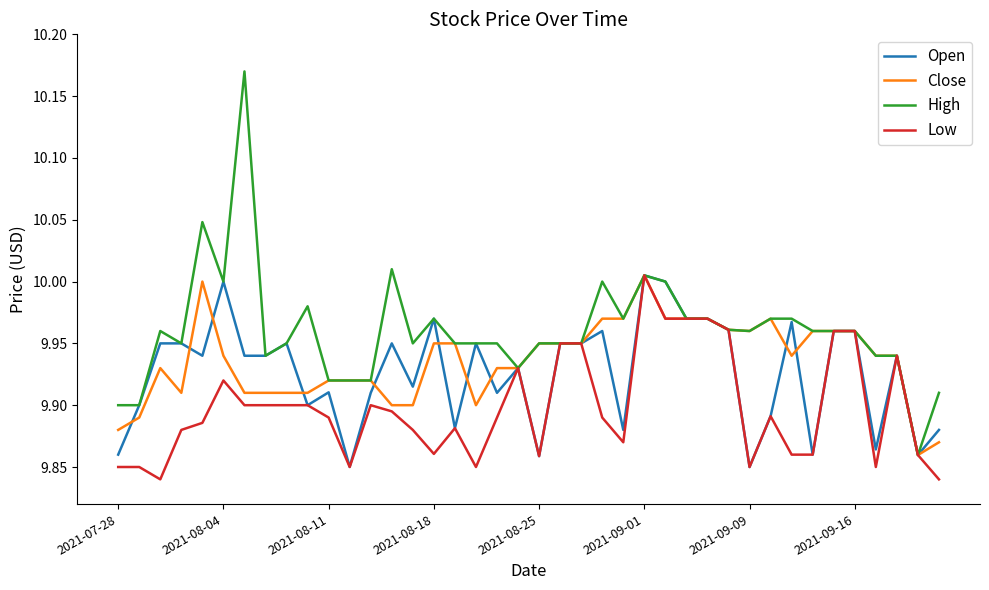

Rank the series by their average value, from lowest to highest.

Low, Open, Close, High